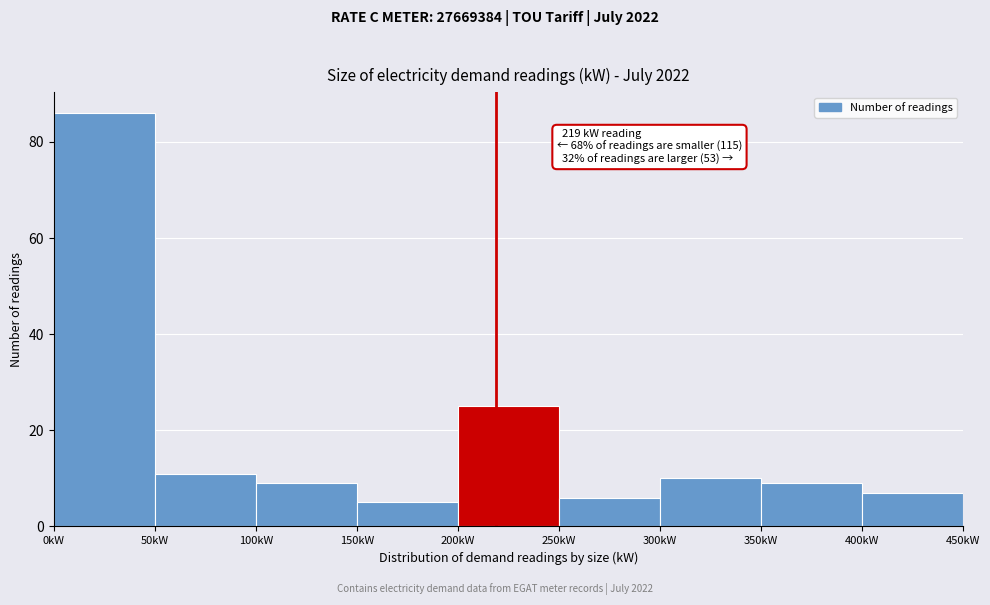

Which range on the x-axis has the tallest bar?

0 to 50